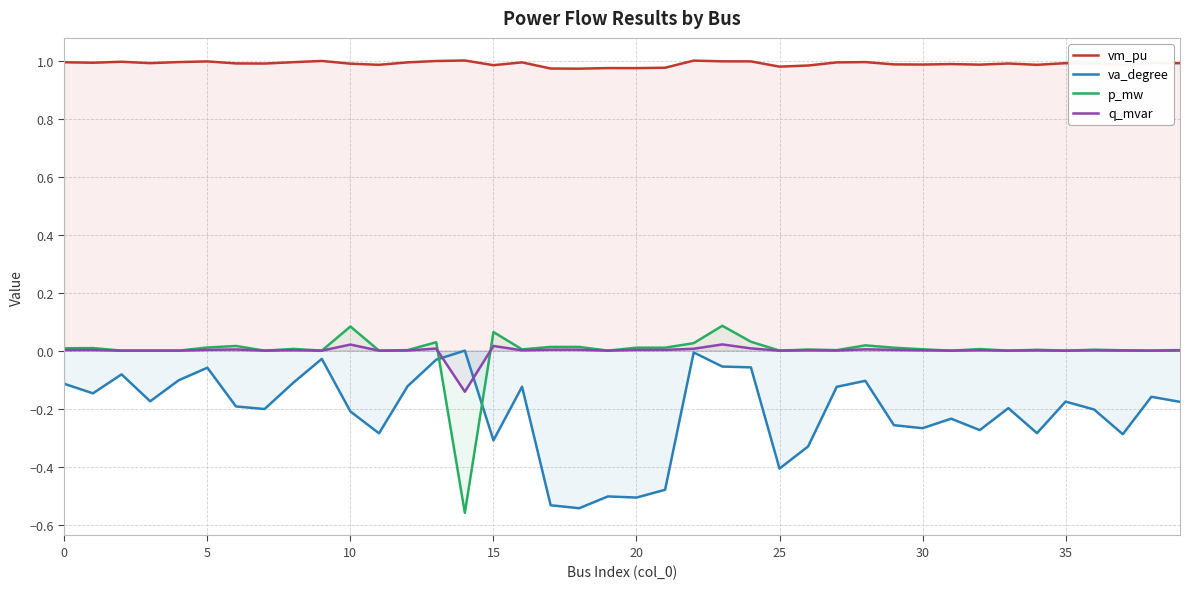

True or false: vm_pu and p_mw intersect in this chart.

False